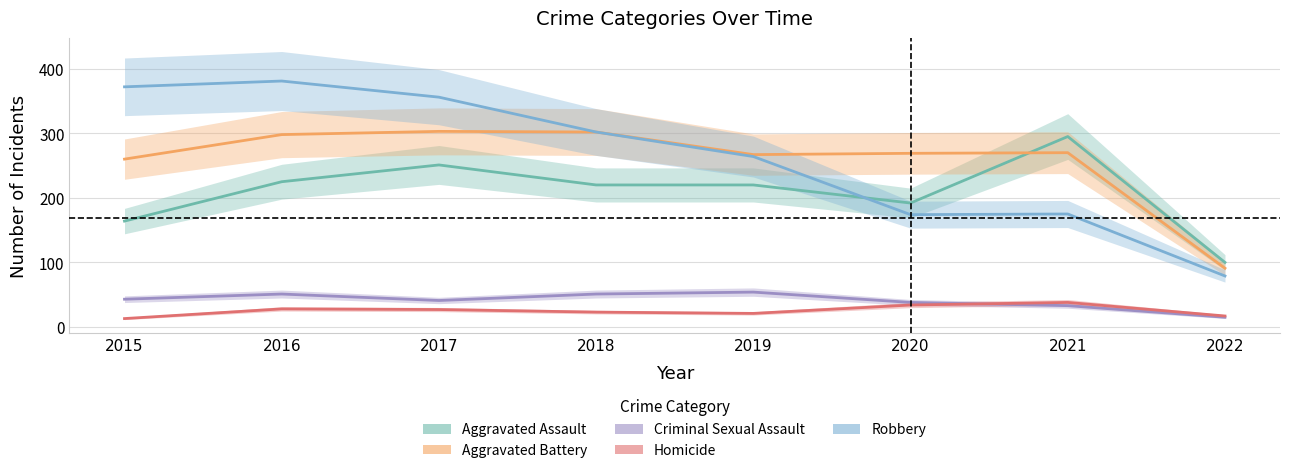

Which series changed the most between 2019 and 2020?

Robbery